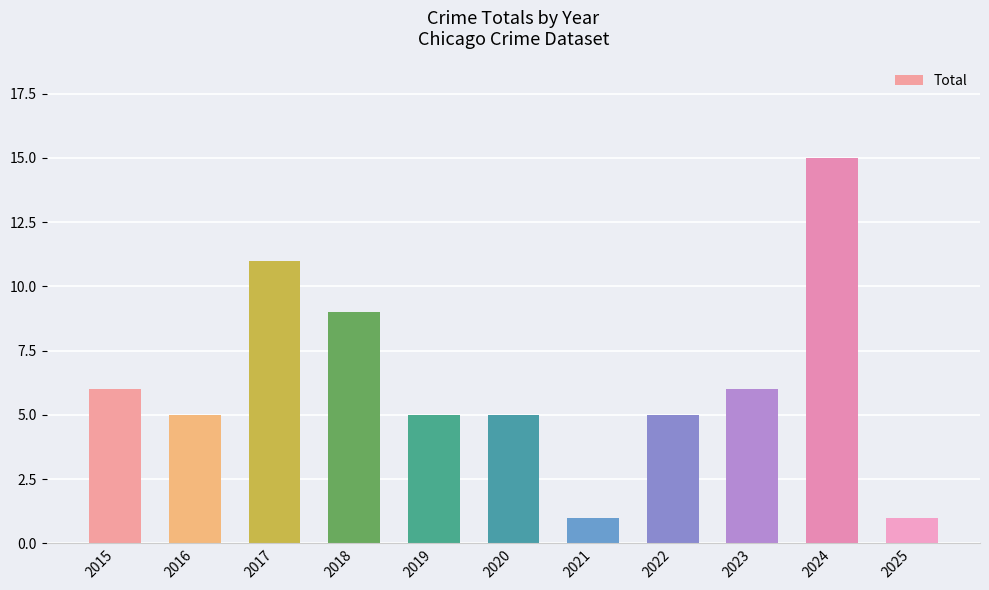

Does the chart contain any negative values?

No